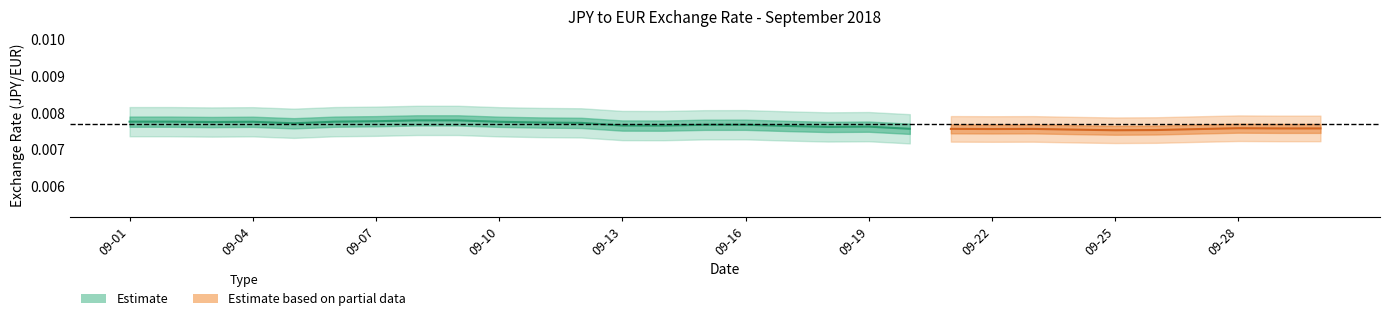

Which has a higher value, 2018-09-29 or 2018-09-11?

2018-09-11